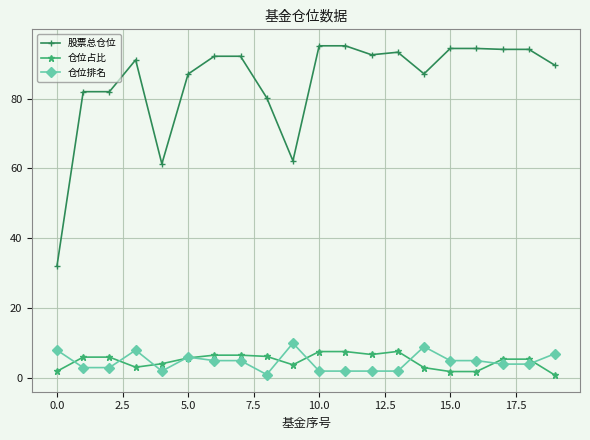

Is this an area chart (filled region under the line)?

No